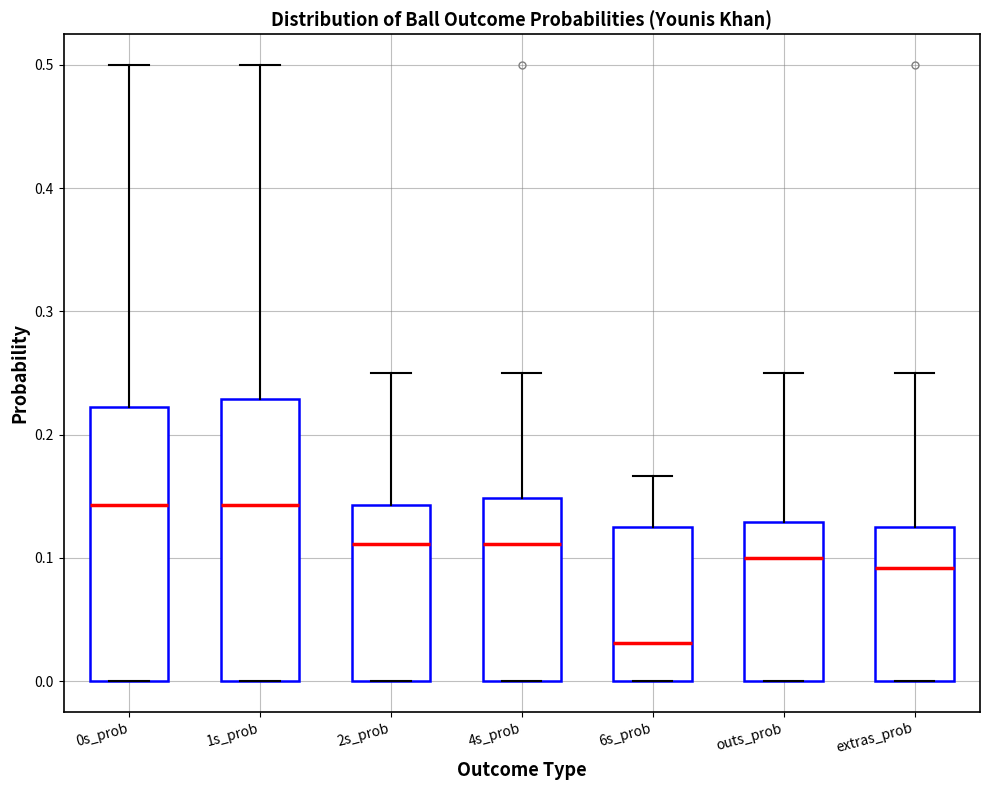

Reading left to right, read every box against the y-axis: the position of its median line, the range the box covers, and the ends of its whiskers. The values are not printed on the chart, so give them approximately, as read against the axis.

0s_prob: median 0.14, box 0.00 to 0.22, whiskers 0.00 to 0.50
1s_prob: median 0.14, box 0.00 to 0.23, whiskers 0.00 to 0.50
2s_prob: median 0.11, box 0.00 to 0.14, whiskers 0.00 to 0.25
4s_prob: median 0.11, box 0.00 to 0.15, whiskers 0.00 to 0.25
6s_prob: median 0.03, box 0.00 to 0.13, whiskers 0.00 to 0.17
outs_prob: median 0.10, box 0.00 to 0.13, whiskers 0.00 to 0.25
extras_prob: median 0.09, box 0.00 to 0.13, whiskers 0.00 to 0.25